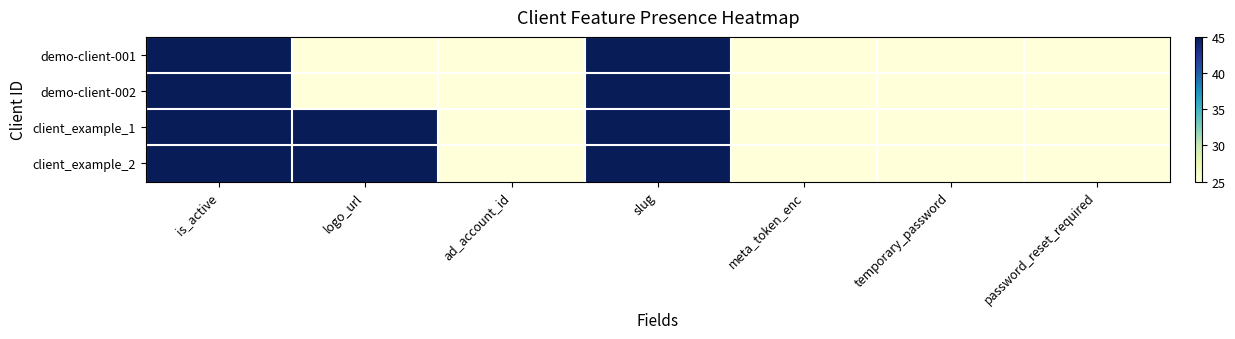

Reading left to right, list all the values displayed in this chart.

demo-client-001: is_active=45	logo_url=25	ad_account_id=25	slug=45	meta_token_enc=25	temporary_password=25	password_reset_required=25
demo-client-002: is_active=45	logo_url=25	ad_account_id=25	slug=45	meta_token_enc=25	temporary_password=25	password_reset_required=25
client_example_1: is_active=45	logo_url=45	ad_account_id=25	slug=45	meta_token_enc=25	temporary_password=25	password_reset_required=25
client_example_2: is_active=45	logo_url=45	ad_account_id=25	slug=45	meta_token_enc=25	temporary_password=25	password_reset_required=25